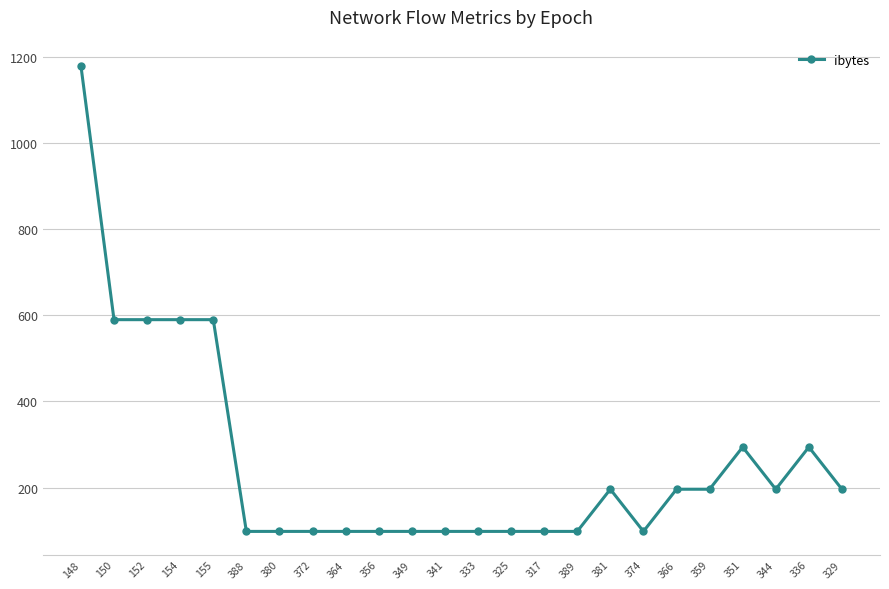

What is the approximate value at 380?

98